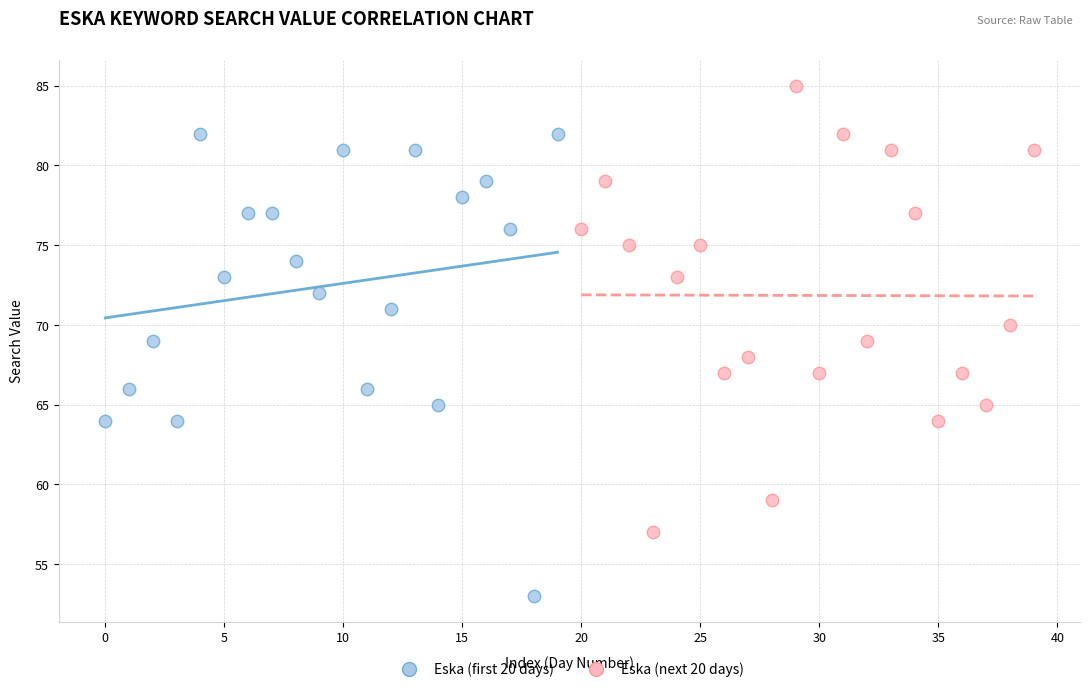

Which series reaches the minimum Y coordinate?

Eska (first 20 days)